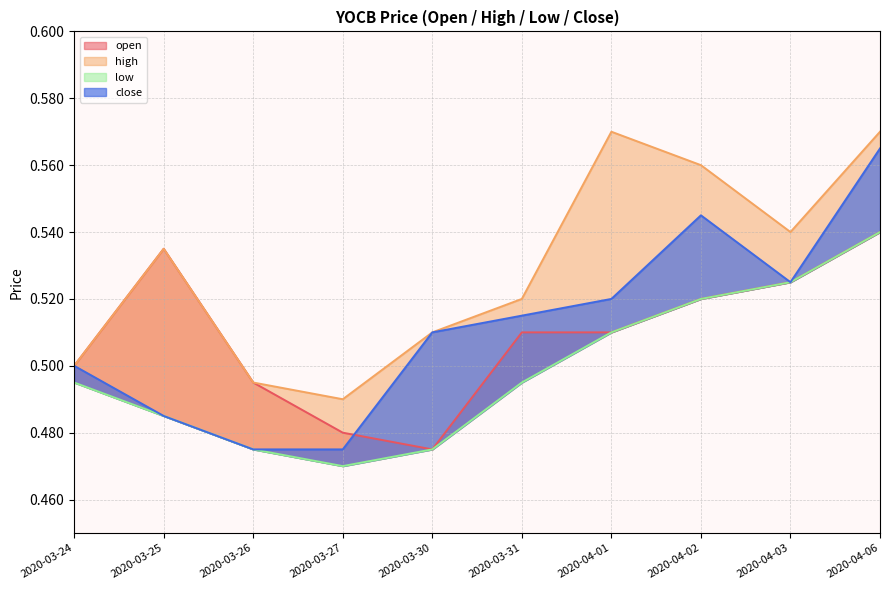

How many interior local valleys does the high series have?

2